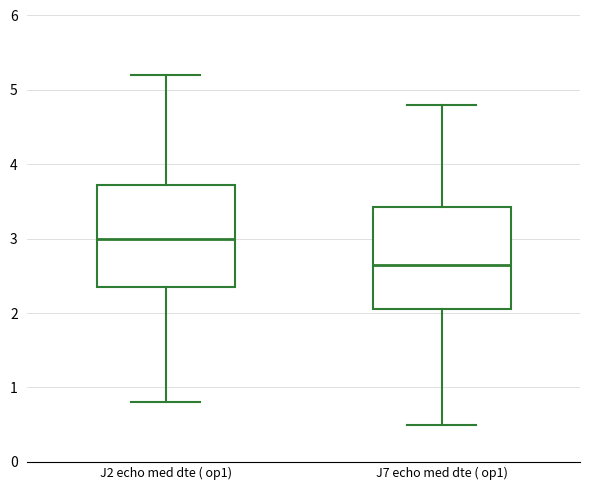

Reading left to right, read every box against the y-axis: the position of its median line, the range the box covers, and the ends of its whiskers. The values are not printed on the chart, so give them approximately, as read against the axis.

J2 echo med dte ( op1): median 3.0, box 2.4 to 3.7, whiskers 0.8 to 5.2
J7 echo med dte ( op1): median 2.7, box 2.1 to 3.4, whiskers 0.5 to 4.8